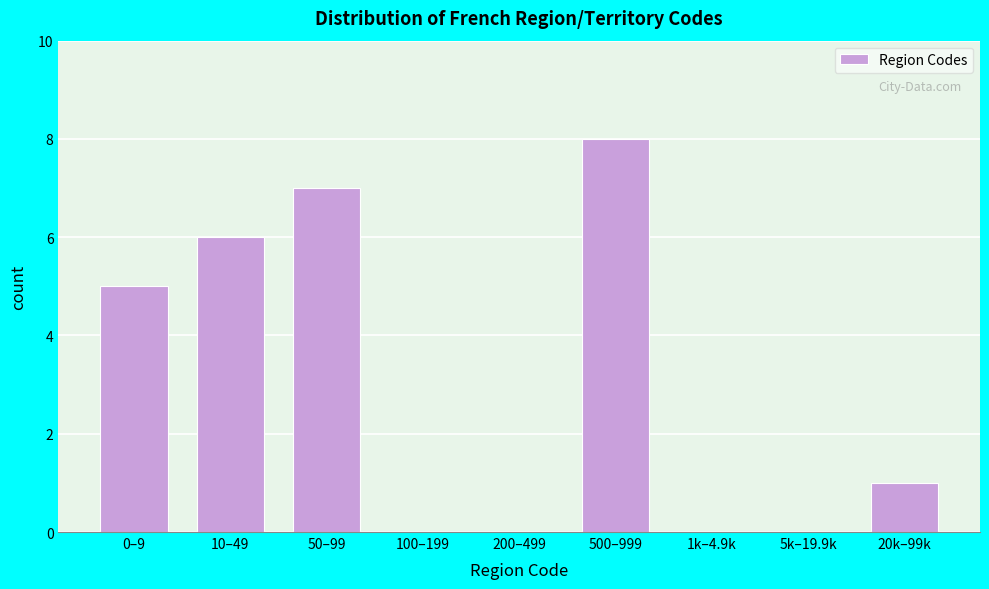

Reading left to right, extract all data points from this chart.

0–9=5	10–49=6	50–99=7	100–199=0	200–499=0	500–999=8	1k–4.9k=0	5k–19.9k=0	20k–99k=1